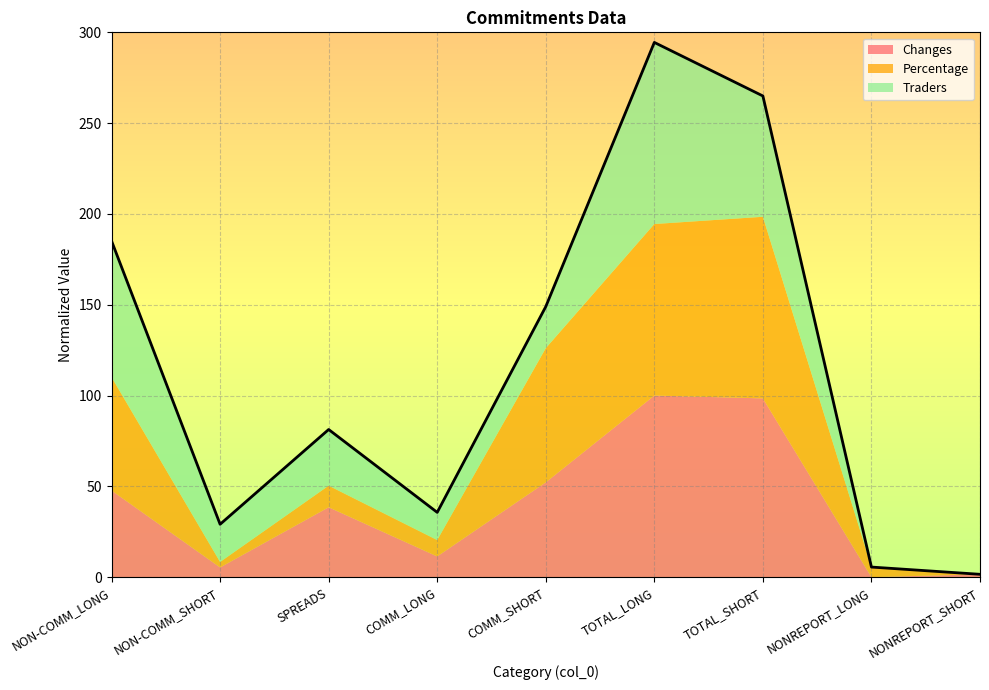

How many categories are shown in the chart?

9